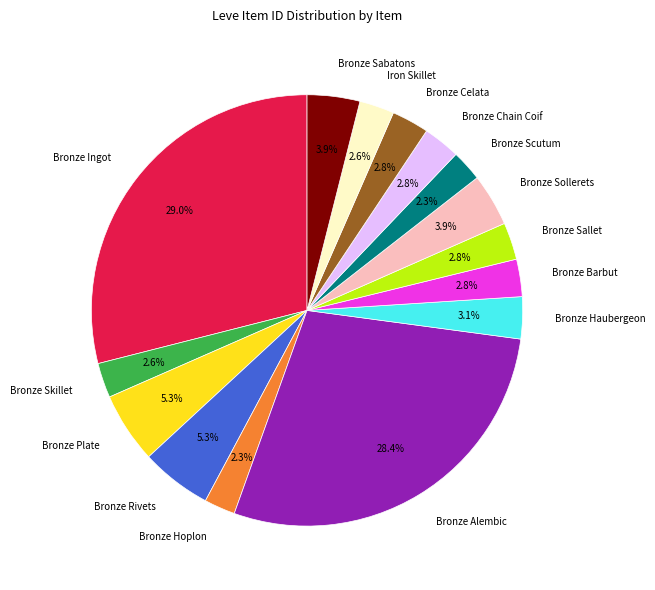

What is the largest slice in the pie chart?

Bronze Ingot